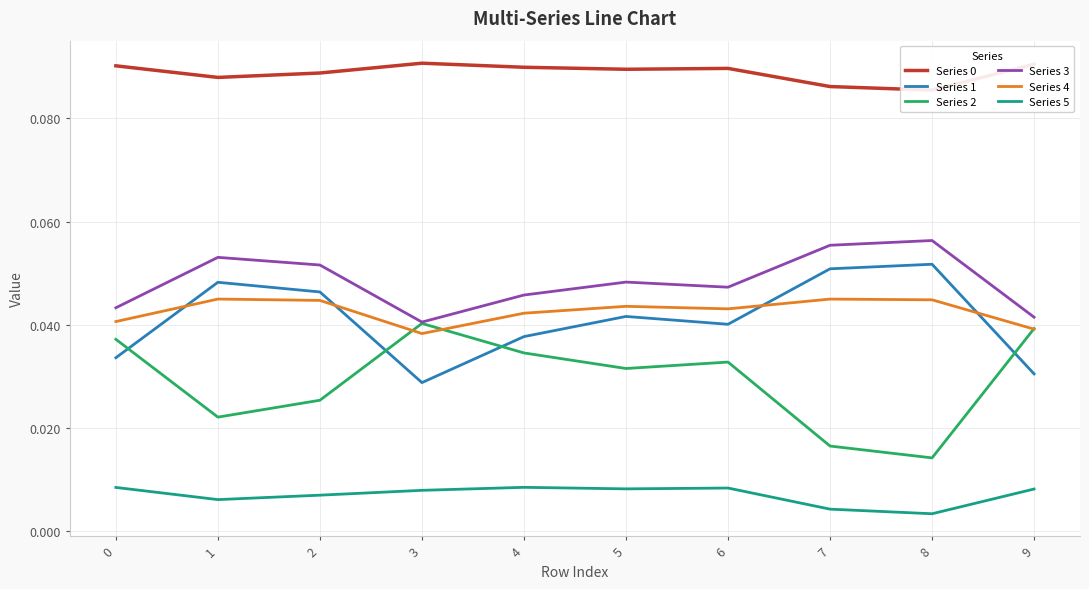

What is the maximum value shown in the chart?

0.1